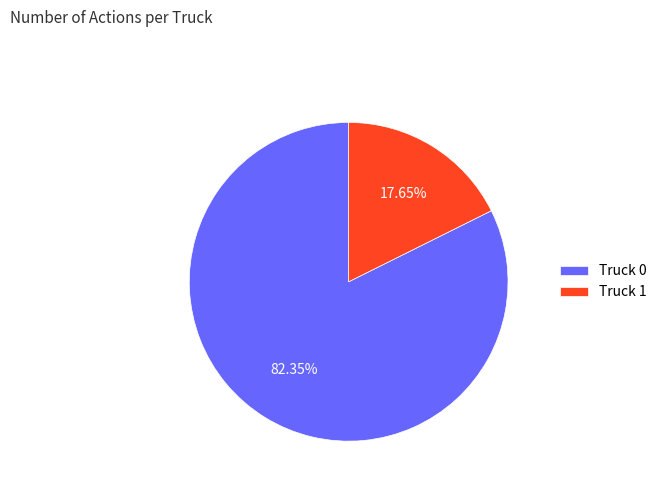

Is it true that Truck 0 is 82% of the pie?

True